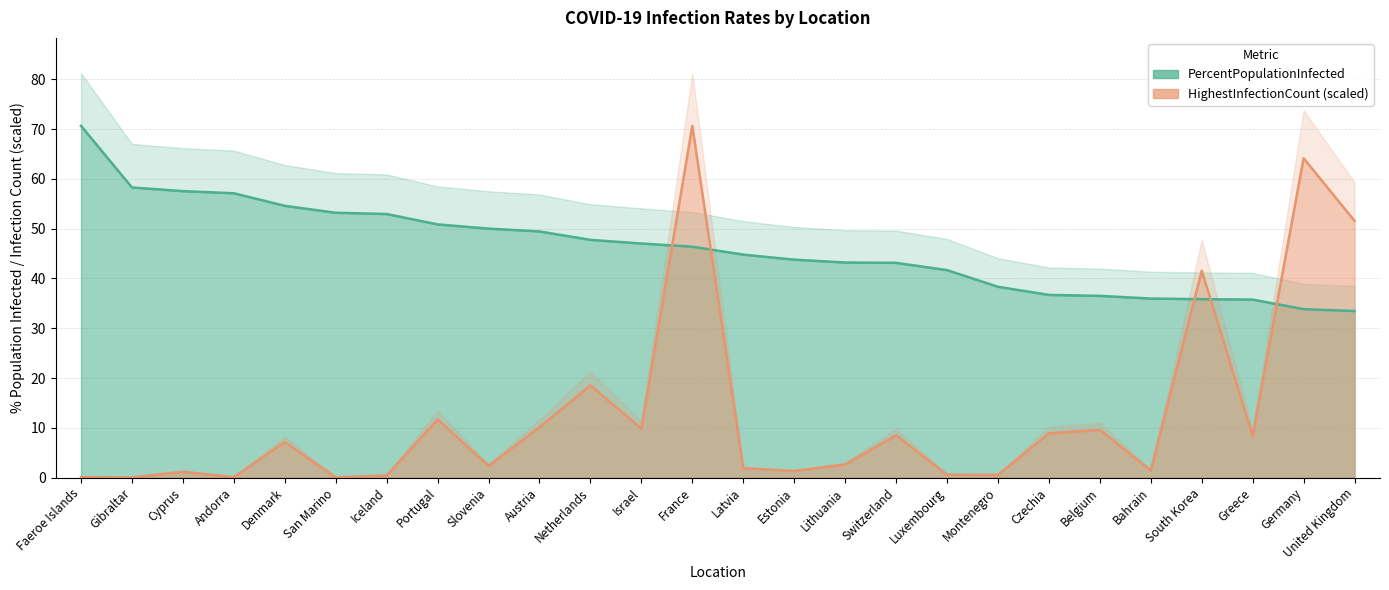

Where does the PercentPopulationInfected series first go above 46?

Faeroe Islands